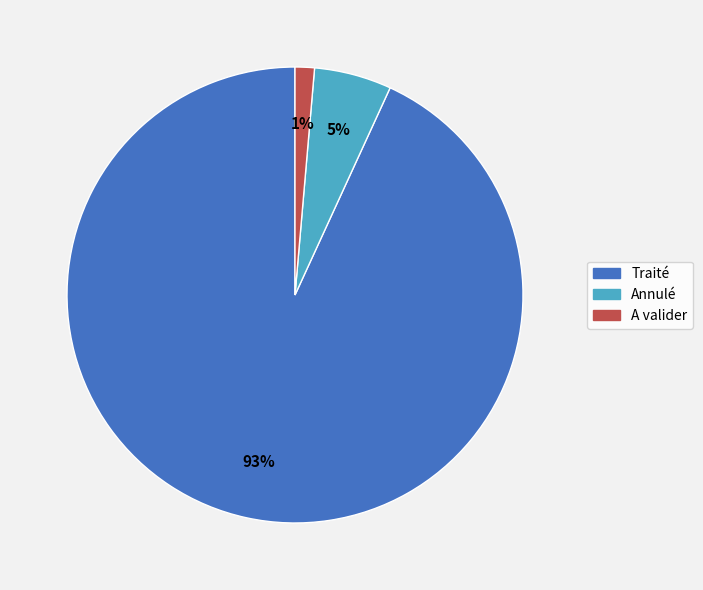

True or false: Traité accounts for 93% of the total.

True